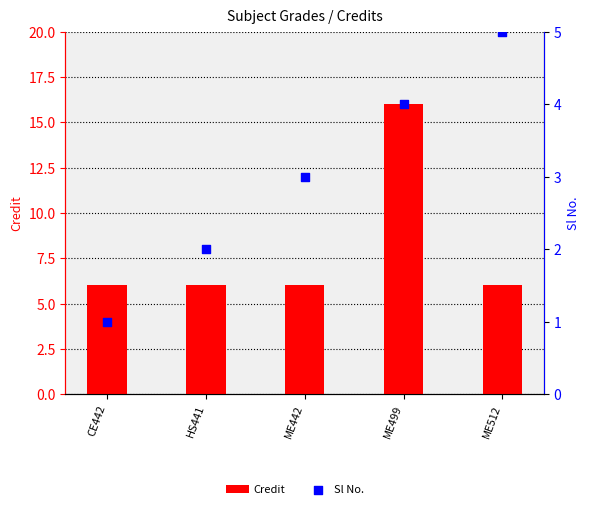

At how many categories does at least one series exceed 12?

1